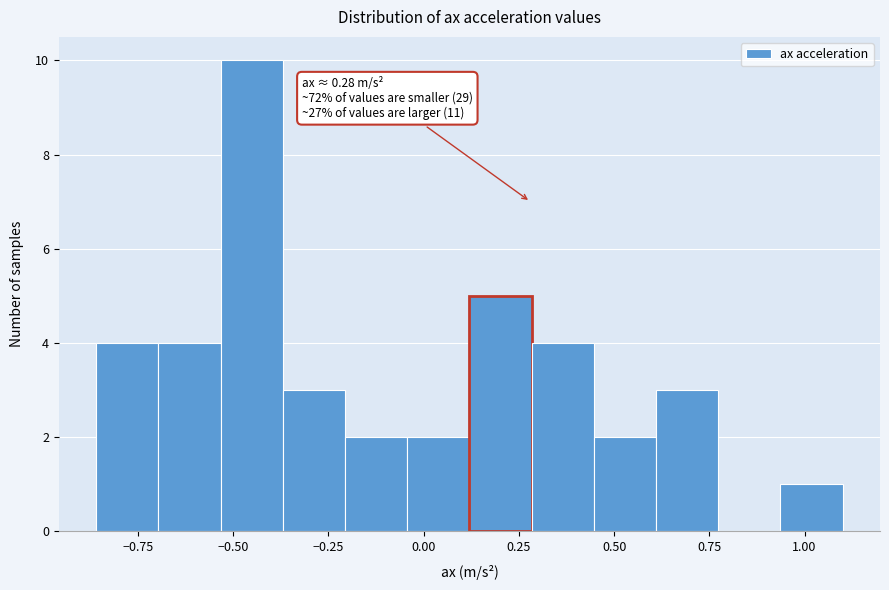

Read against the x-axis, roughly where is the centre of the tallest bar?

-0.45